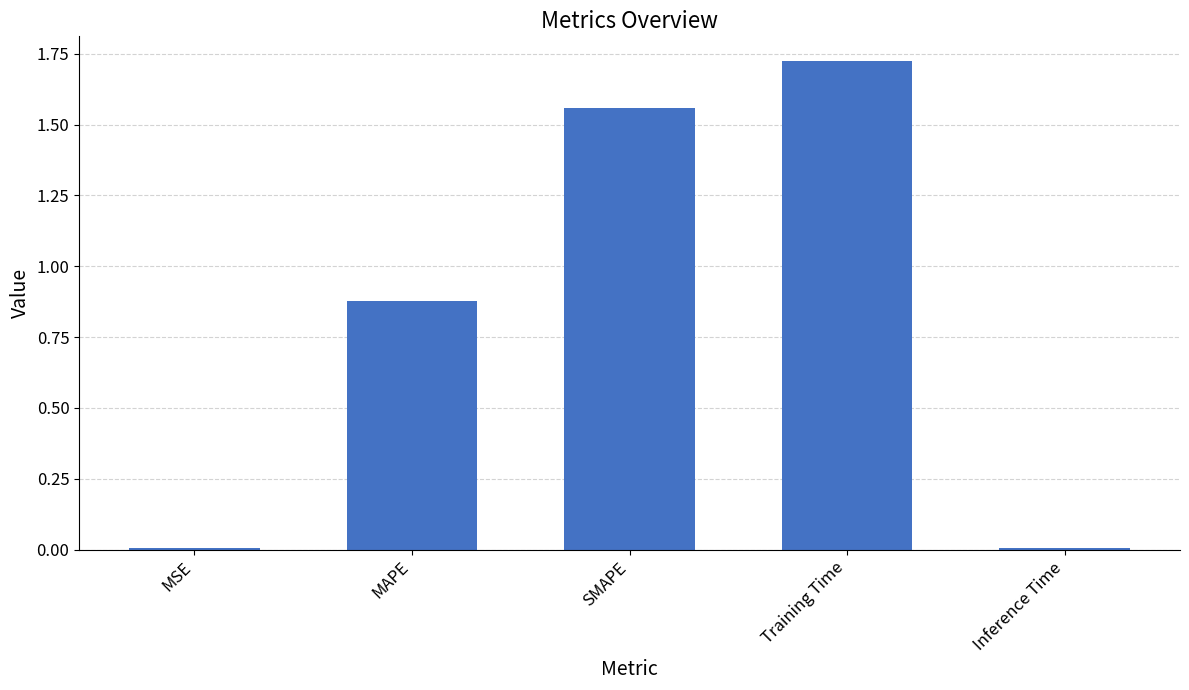

What is the average value?

0.8